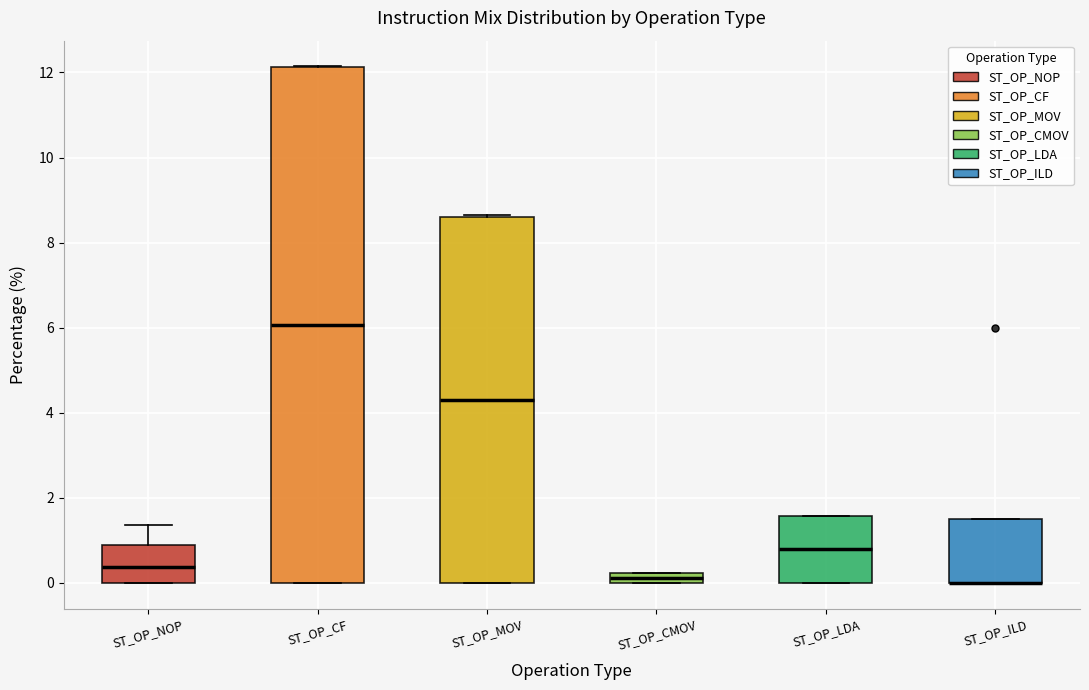

Where is the lower edge of the box for ST_OP_MOV on the y-axis? The values are not printed on the chart, so give them approximately, as read against the axis.

0.0